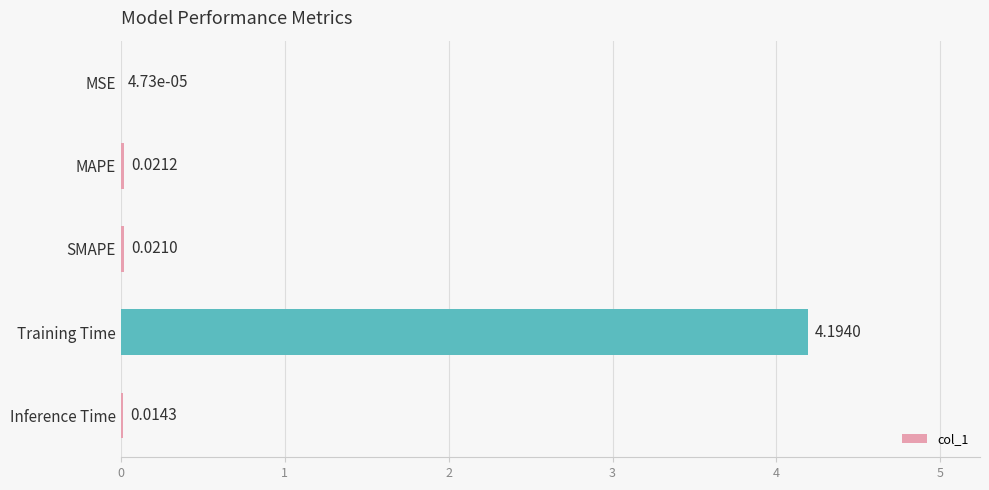

Are the bars horizontal?

Yes